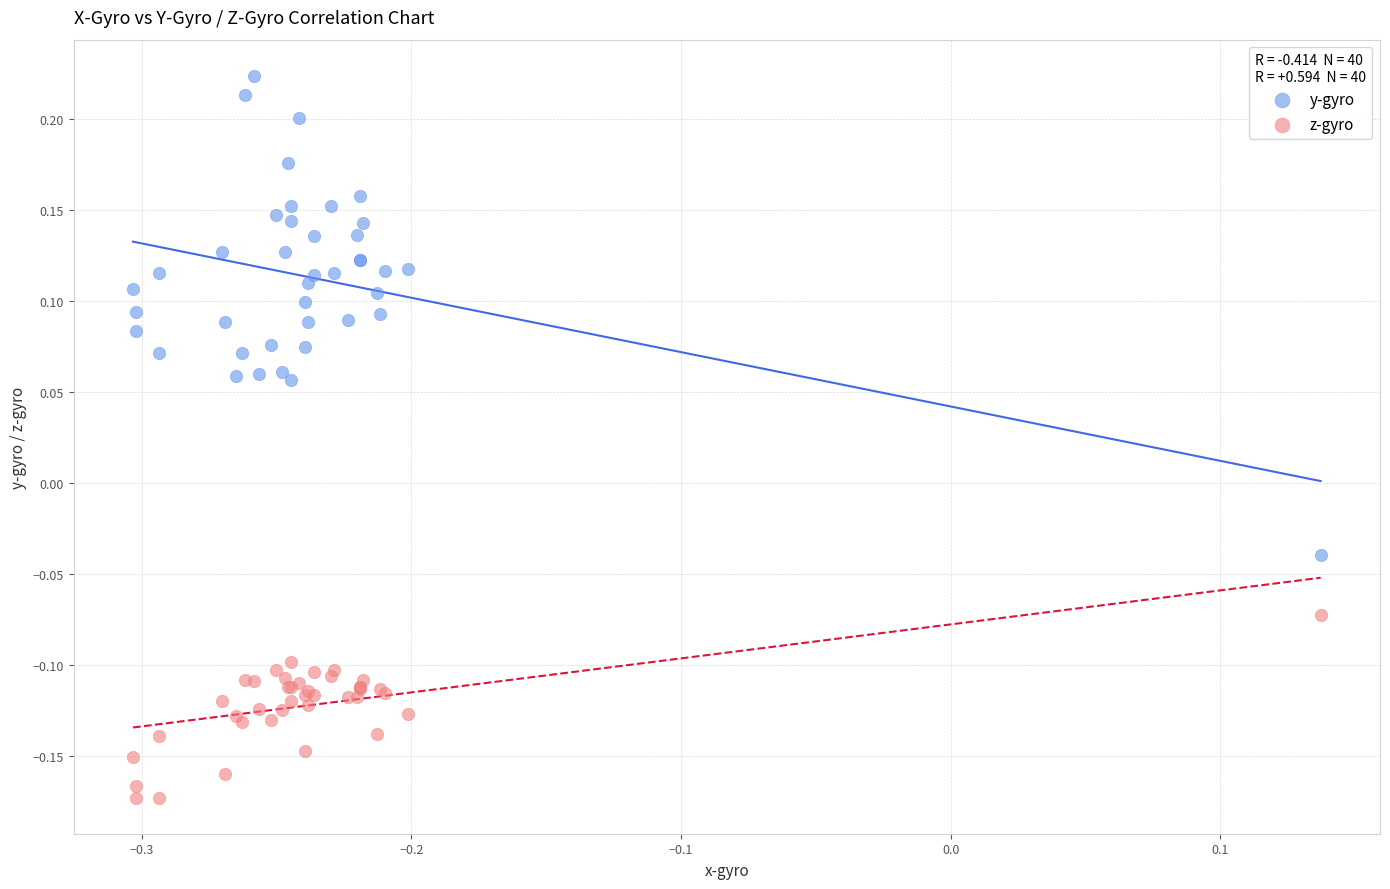

Which series reaches the maximum Y coordinate?

y-gyro